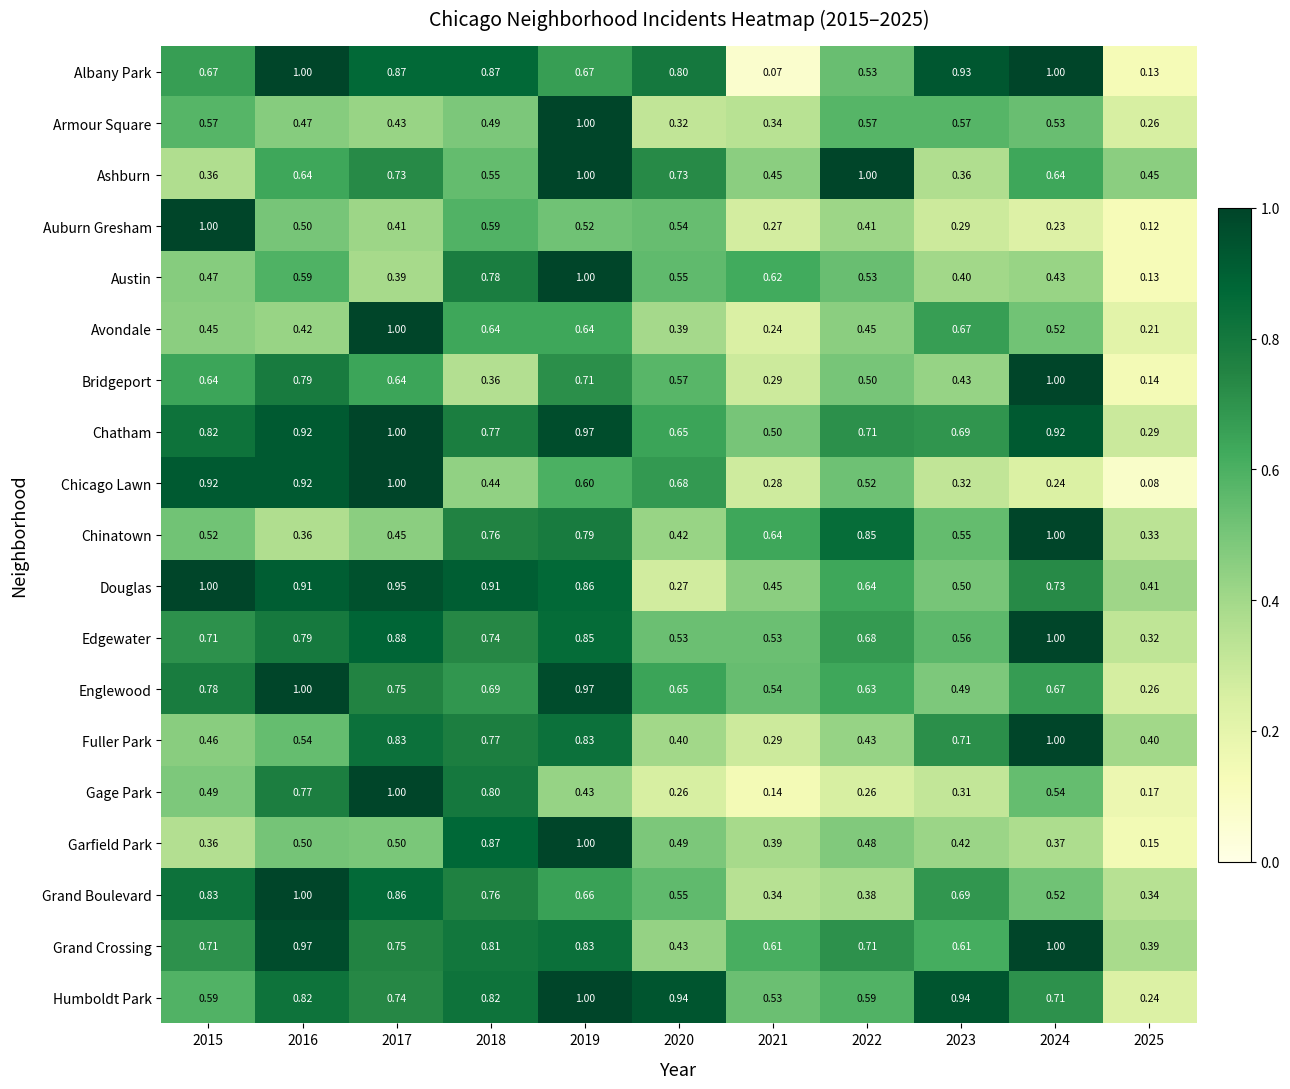

Which series has the largest range (max minus min)?

Albany Park